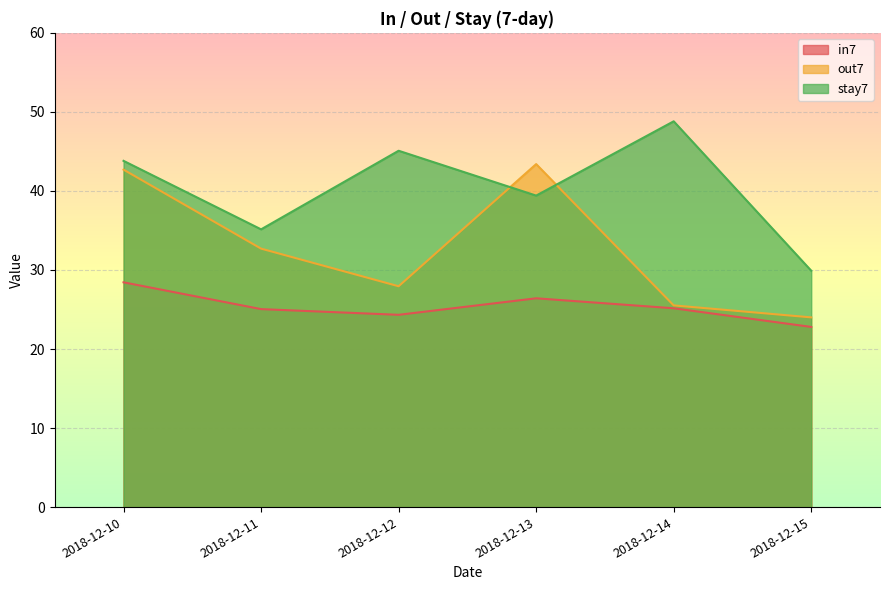

True or false: in7 and out7 cross at least once.

False